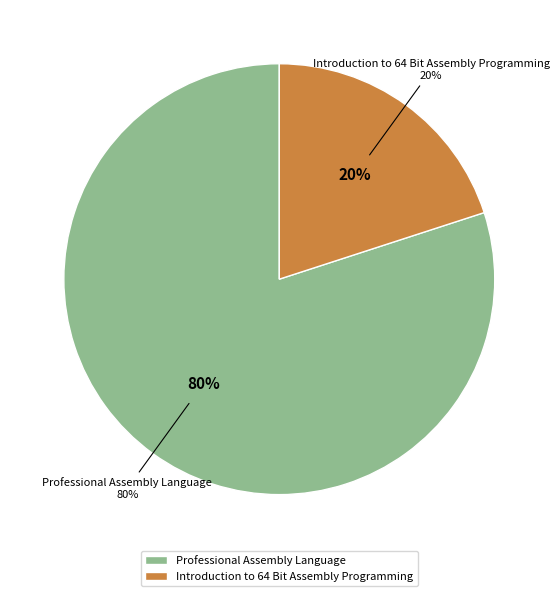

What is the largest slice in the pie chart?

Professional Assembly Language